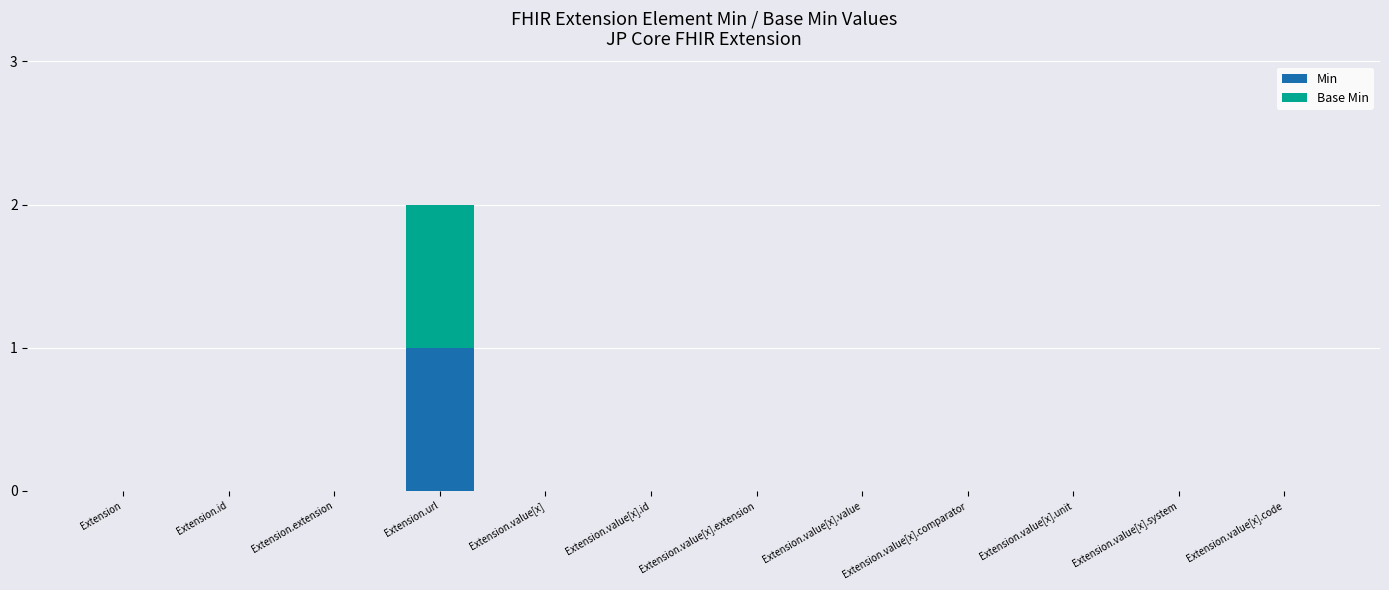

True or false: Min has a value of 0 at Extension.value[x].system.

True